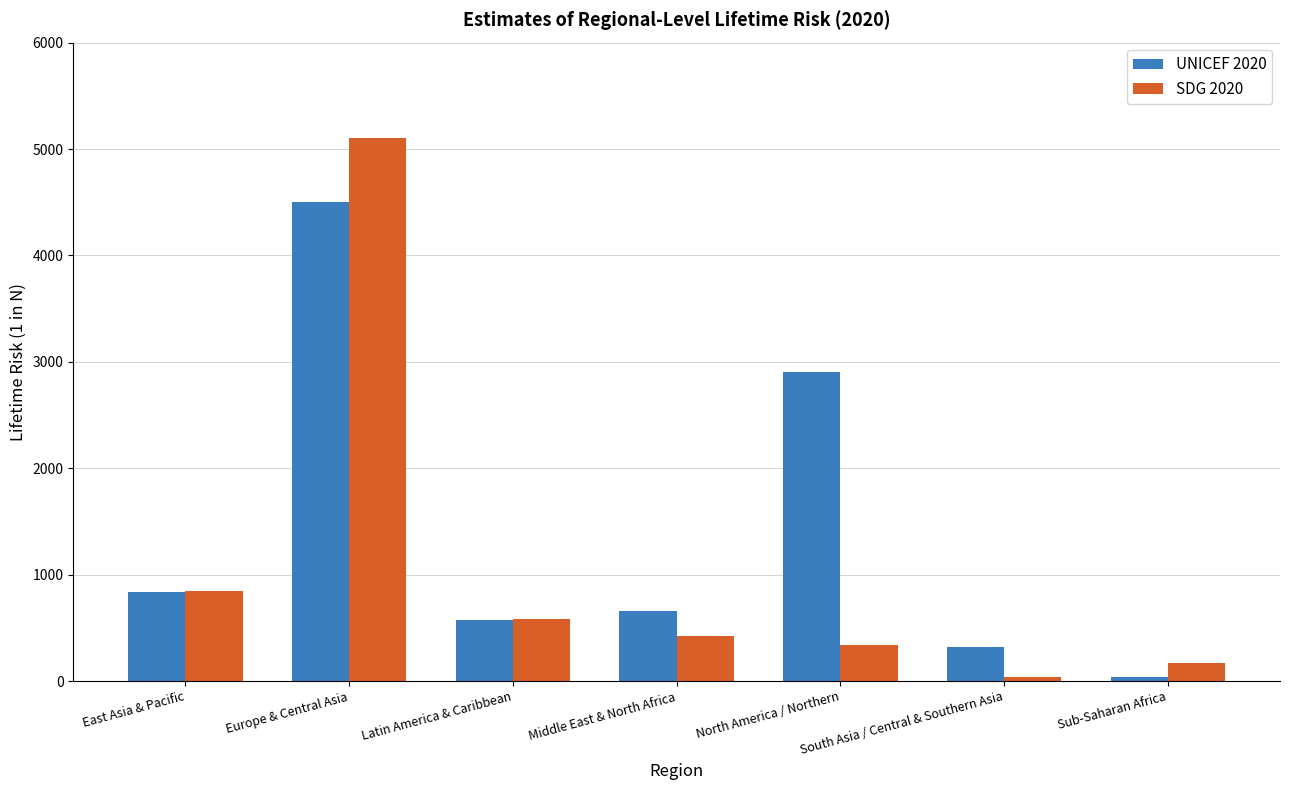

At which label does UNICEF 2020 reach its peak?

Europe & Central Asia